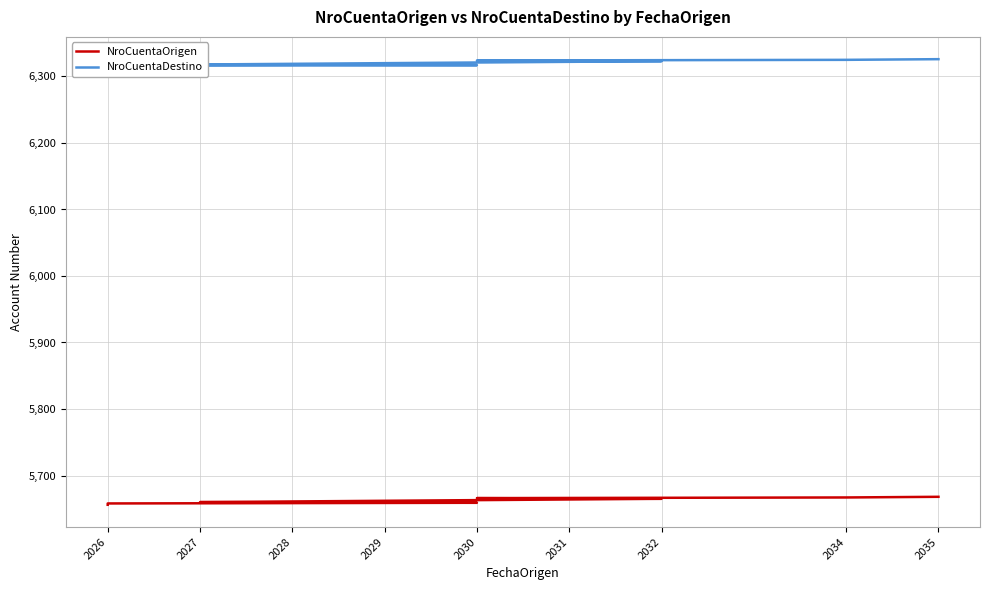

Reading right to left, extract all data points from this chart.

NroCuentaOrigen: 5668	5667	5666	5665	5664	5663	5662	5661	5660	5659	5658	5657	5656
NroCuentaDestino: 6326	6325	6324	6323	6322	6321	6320	6319	6318	6317	6316	6315	6314